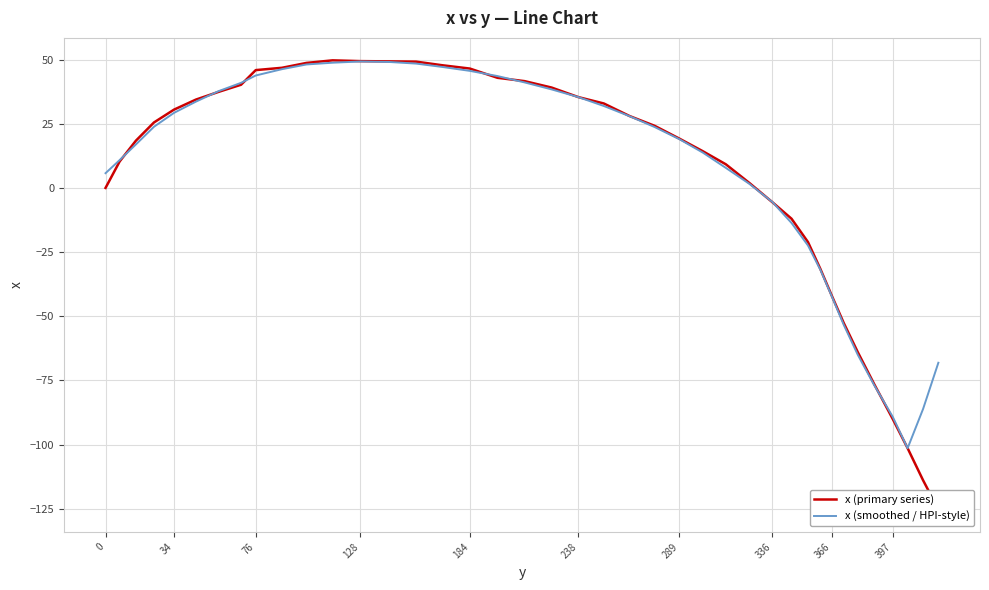

How many values in the x (primary series) series exceed 25?

20